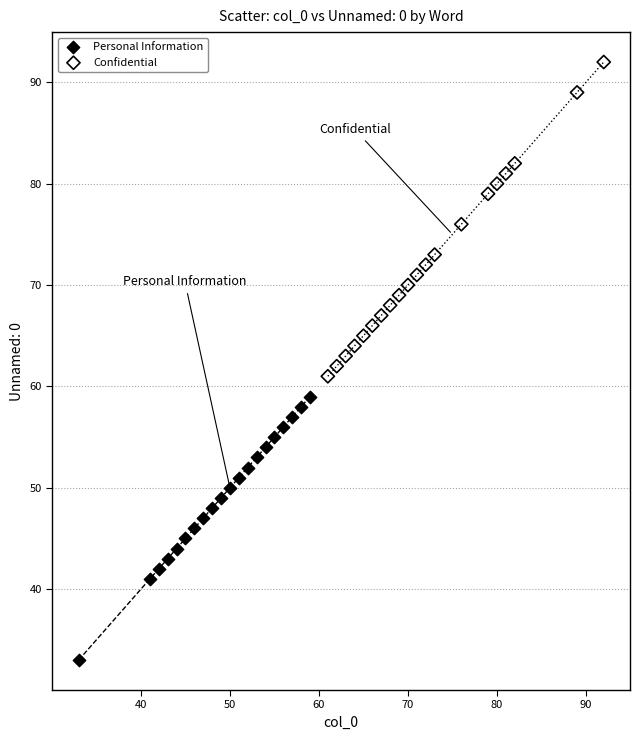

Which series has the widest spread of Y values?

Confidential